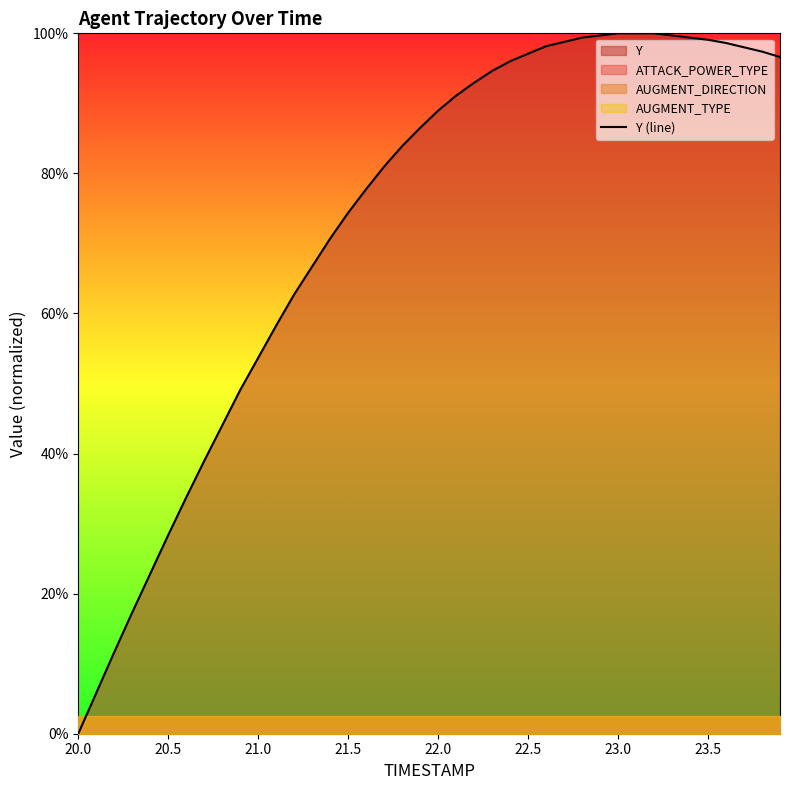

Reading left to right, extract all data points from this chart.

0.0	5.8	11.7	17.3	22.9	28.4	33.7	39.0	44.0	49.1	53.7	58.3	62.7	66.7	70.7	74.4	77.8	81.0	83.9	86.5	89.0	91.1	92.9	94.6	96.0	97.1	98.2	98.8	99.4	99.7	100.0	100.0	100.0	99.7	99.4	99.1	98.6	98.0	97.4	96.6